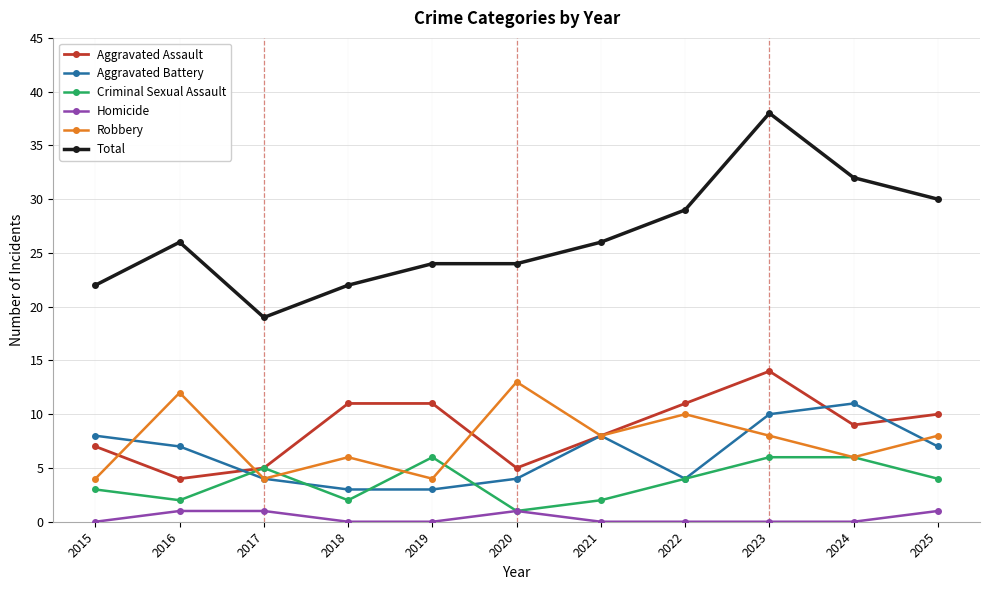

How many lines are shown in the chart?

6